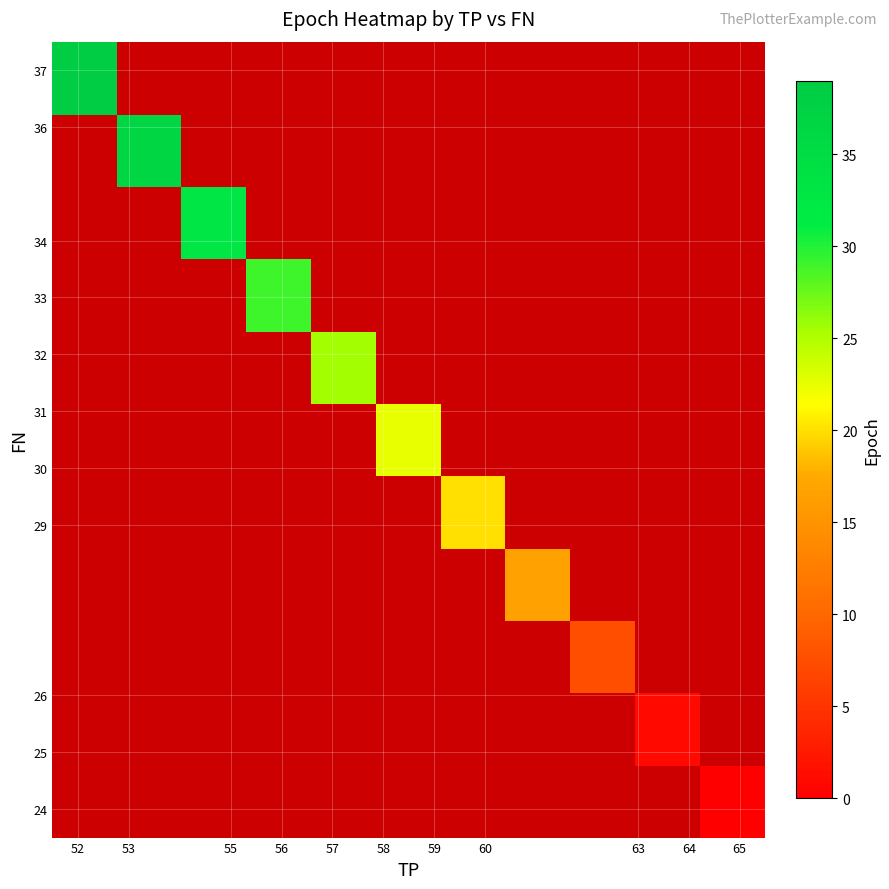

How many categories are shown in the chart?

11